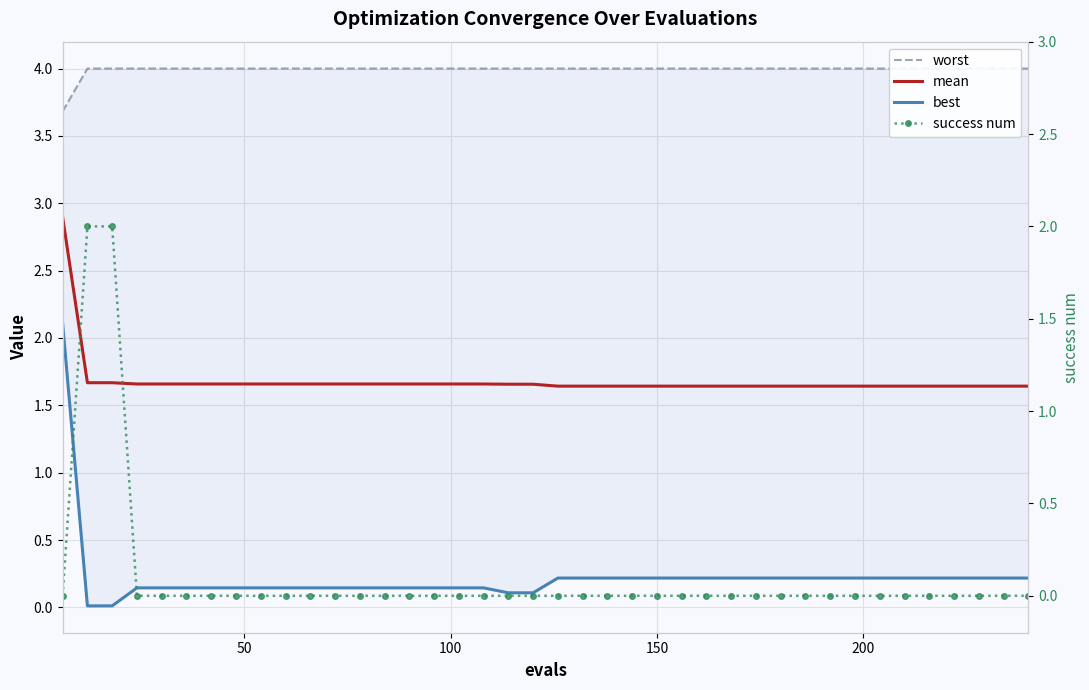

Is the value of success num at 35 greater than the value of mean at 26?

No